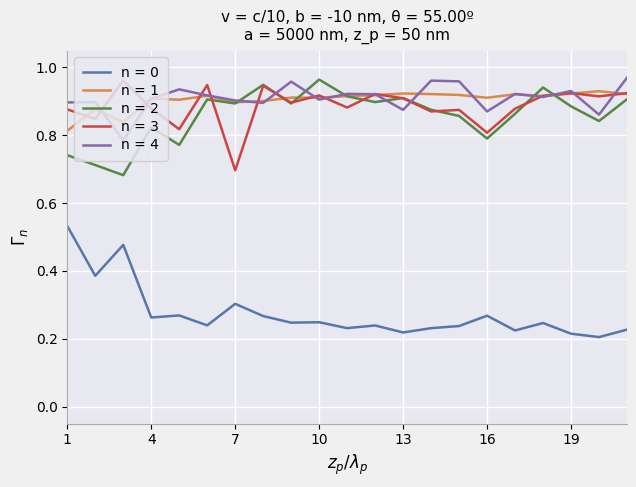

True or false: n = 0 and n = 4 cross at least once.

False